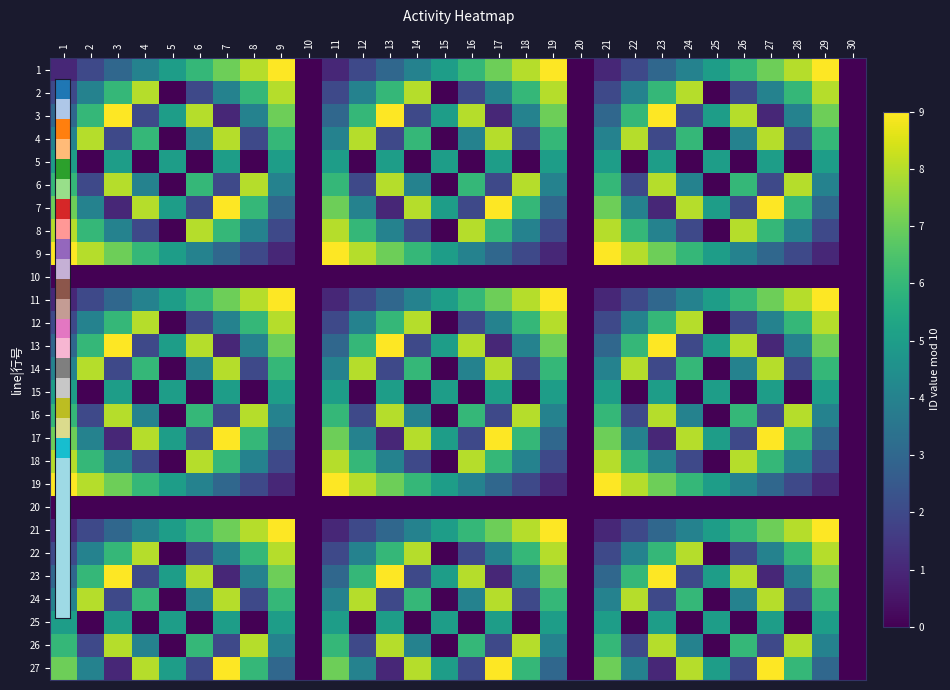

Which label corresponds to the largest value in the chart?

9